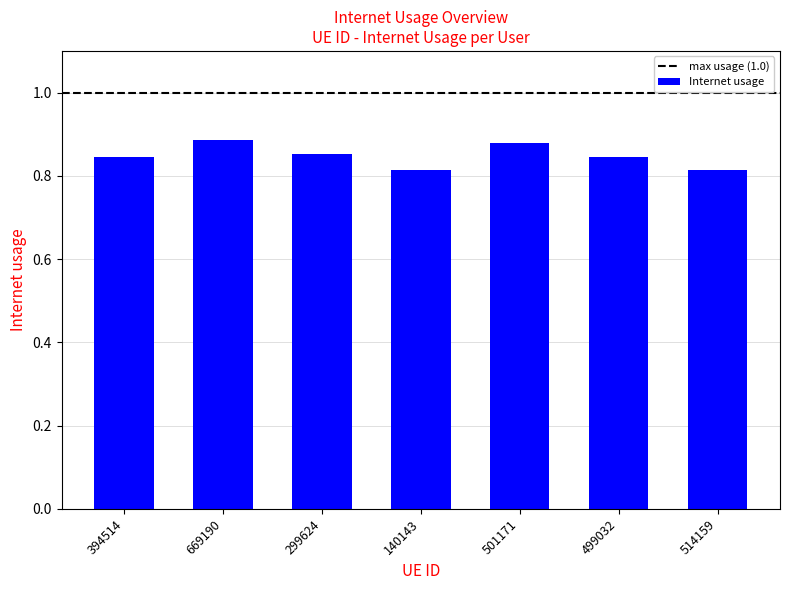

Which has a higher value, 299624 or 514159?

299624